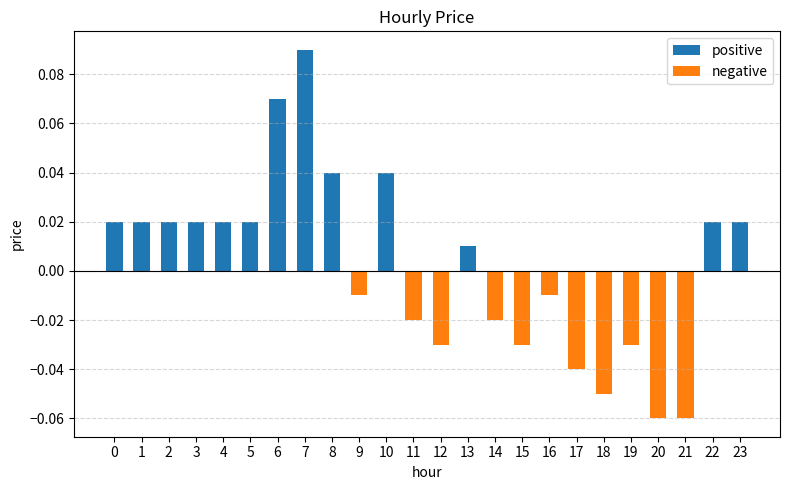

Which has a higher value, 4 or 15?

4